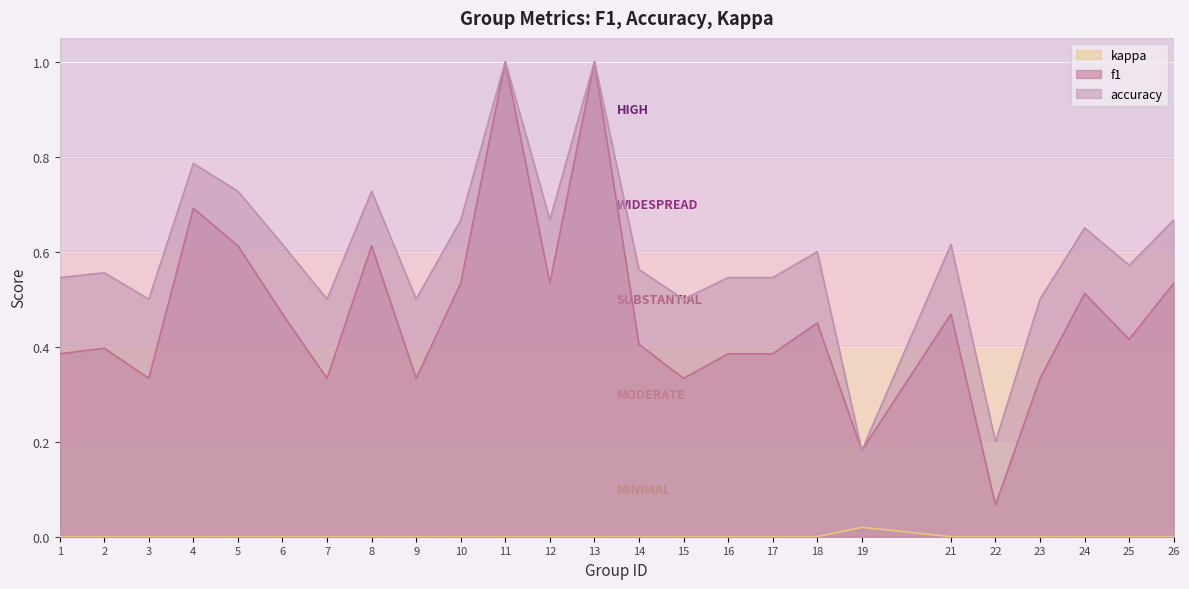

Which series has the largest range (max minus min)?

f1